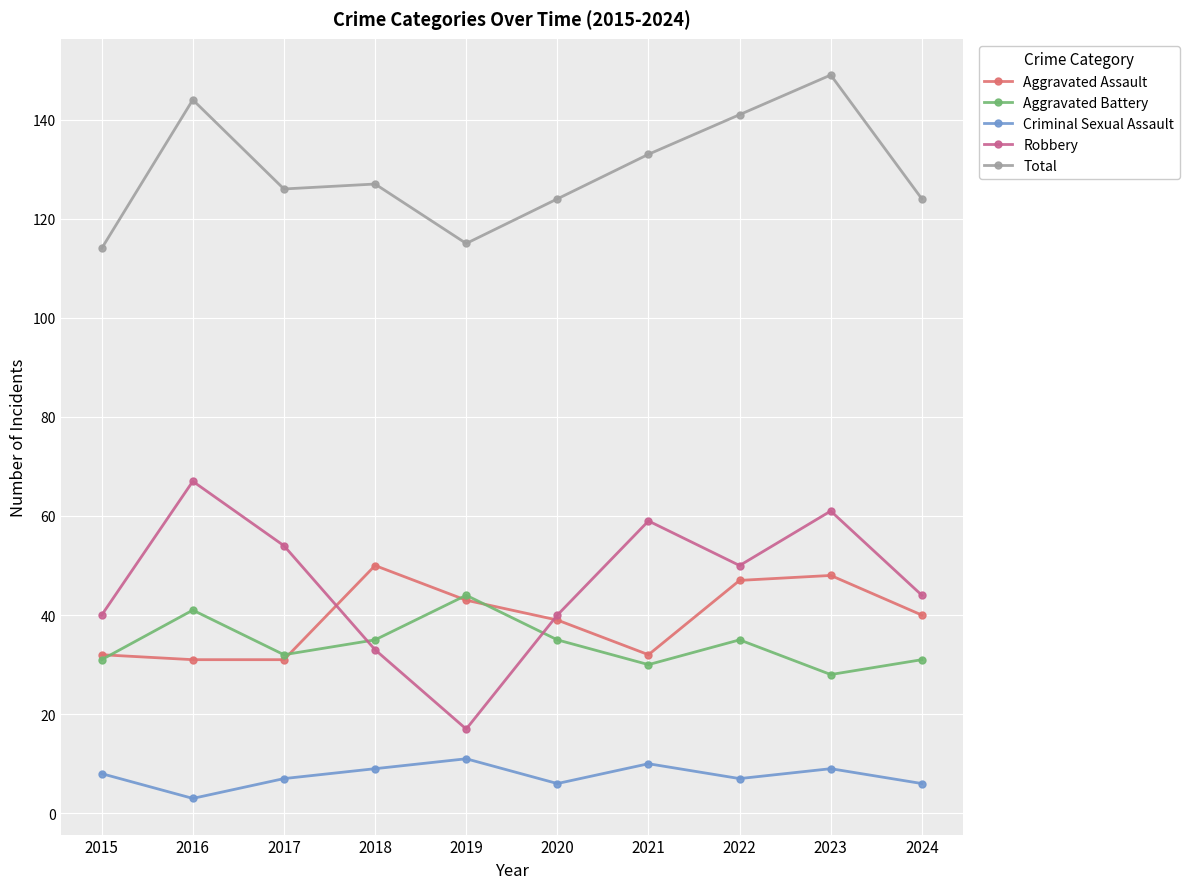

At which category does Robbery reach its first local valley?

2019